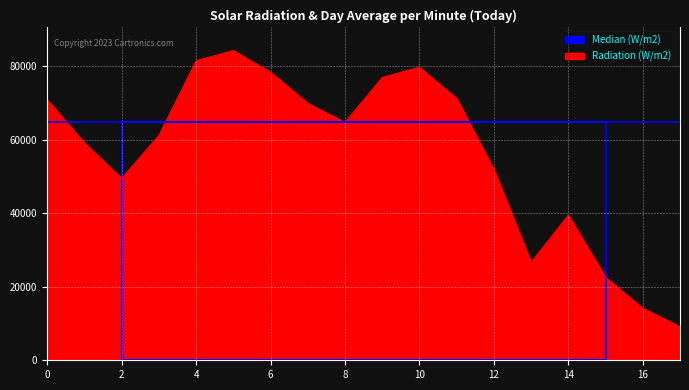

List the labels in order of value, largest first.

5.0, 4.0, 10.0, 6.0, 9.0, 11.0, 0.0, 7.0, 8.0, 3.0, 1.0, 12.0, 2.0, 14.0, 13.0, 15.0, 16.0, 17.0